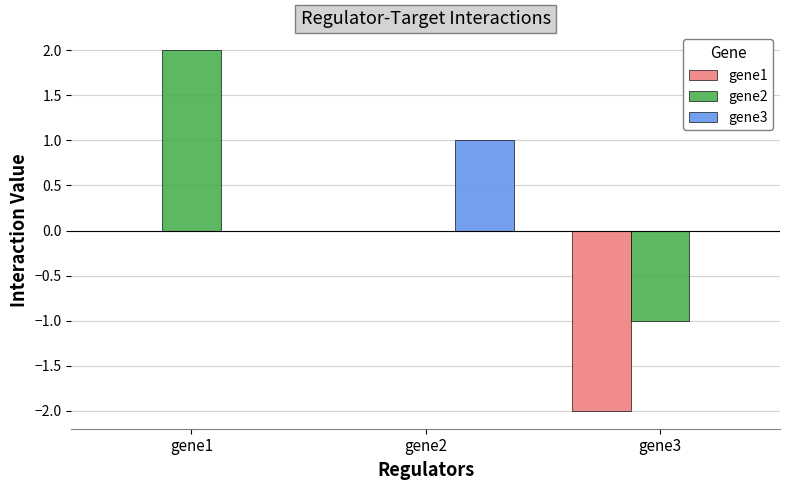

At which category is the sum across all series the highest?

gene1